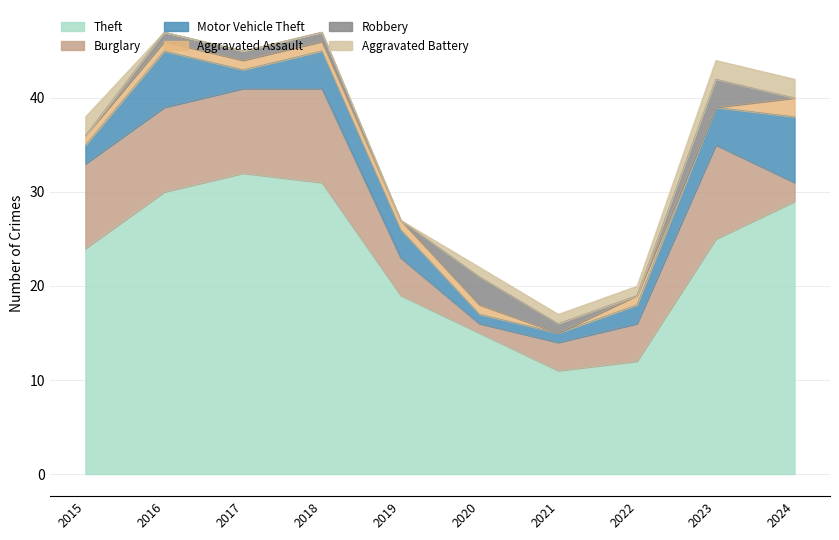

At which category is the sum across all series the highest?

2016